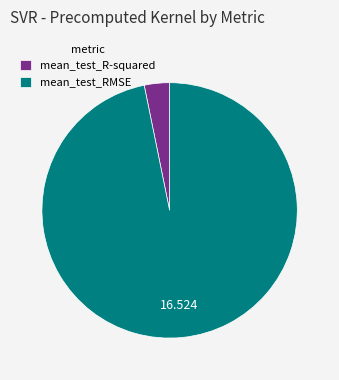

Which category has the biggest portion of the pie?

mean_test_RMSE